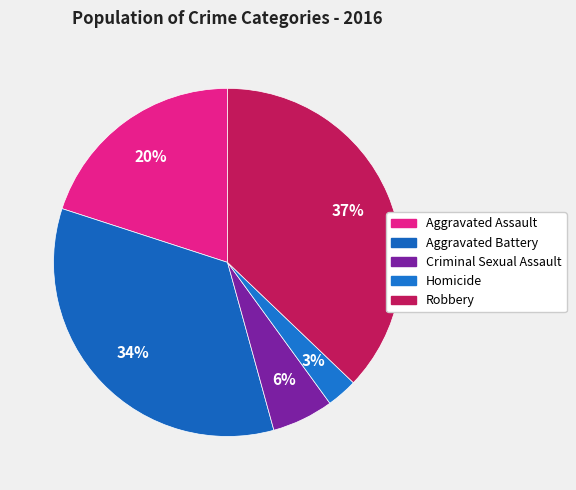

To the nearest percent, what is the difference between the largest and smallest slice percentages?

34%